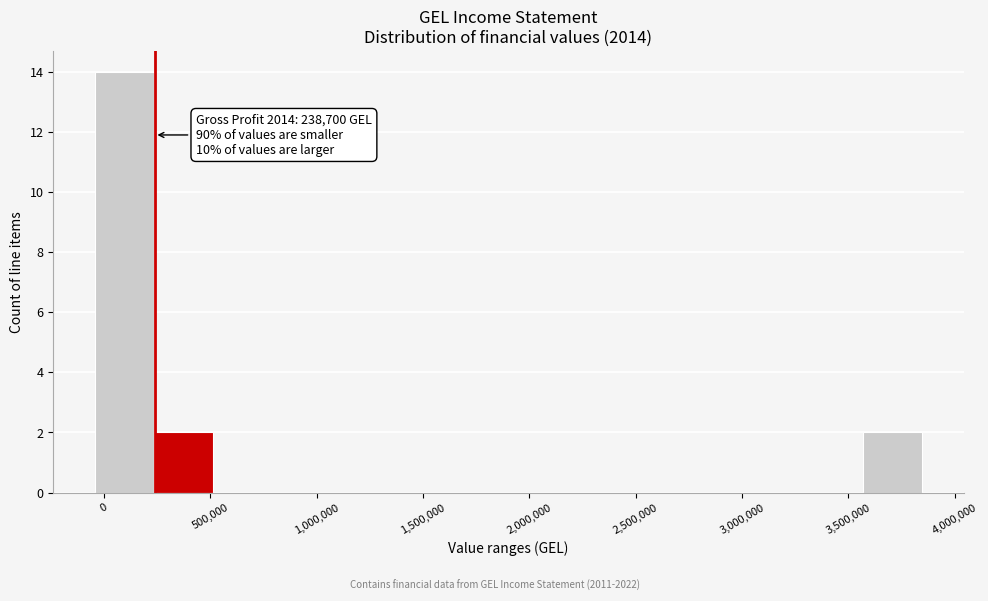

Over which range of the x-axis is the bar tallest?

-50000 to 250000